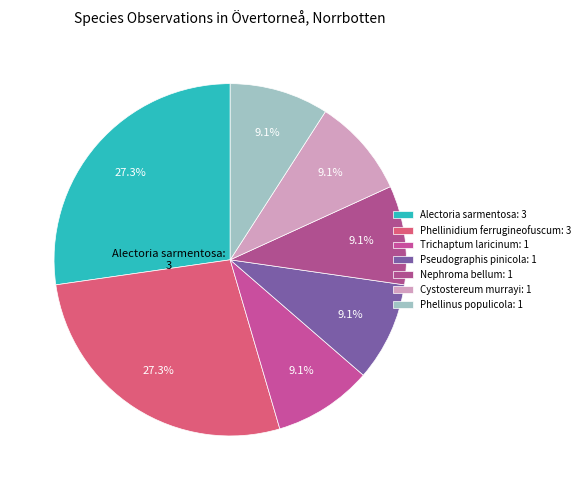

What percentage is the Alectoria sarmentosa slice, to the nearest percent?

27%